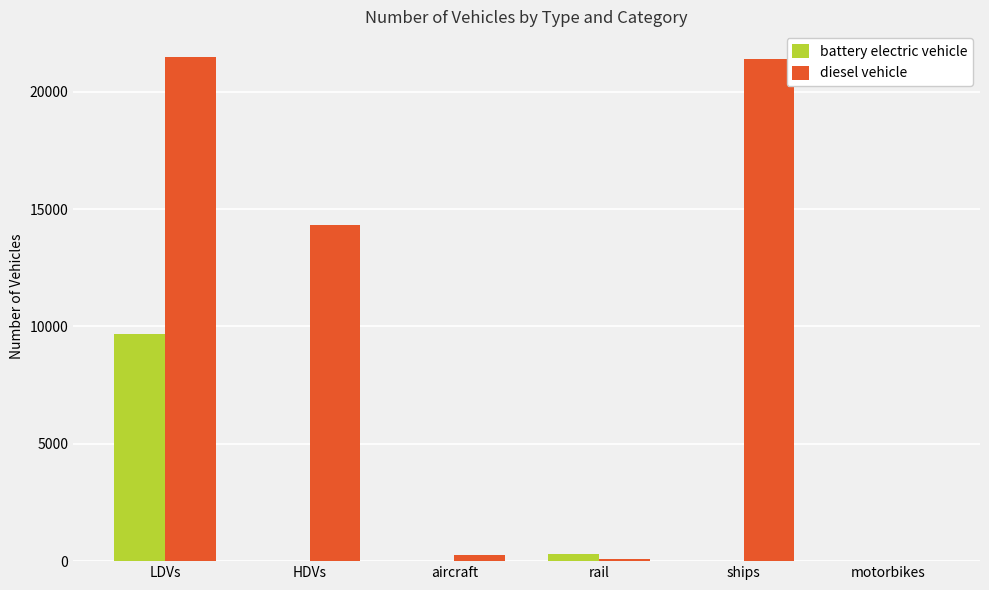

At which category is the sum across all series the highest?

LDVs